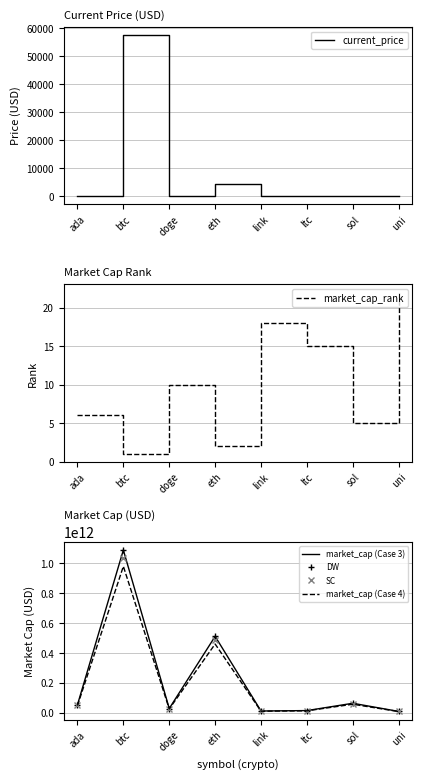

What is the sum of all market_cap_rank values?

79